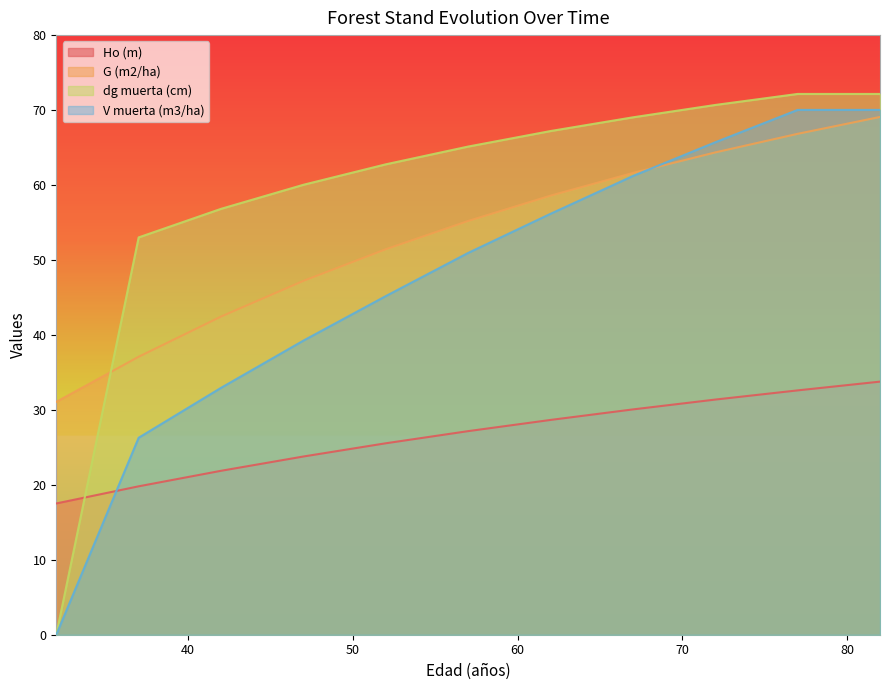

The value of dg muerta (cm) at 67 is 69.0. True or false?

True